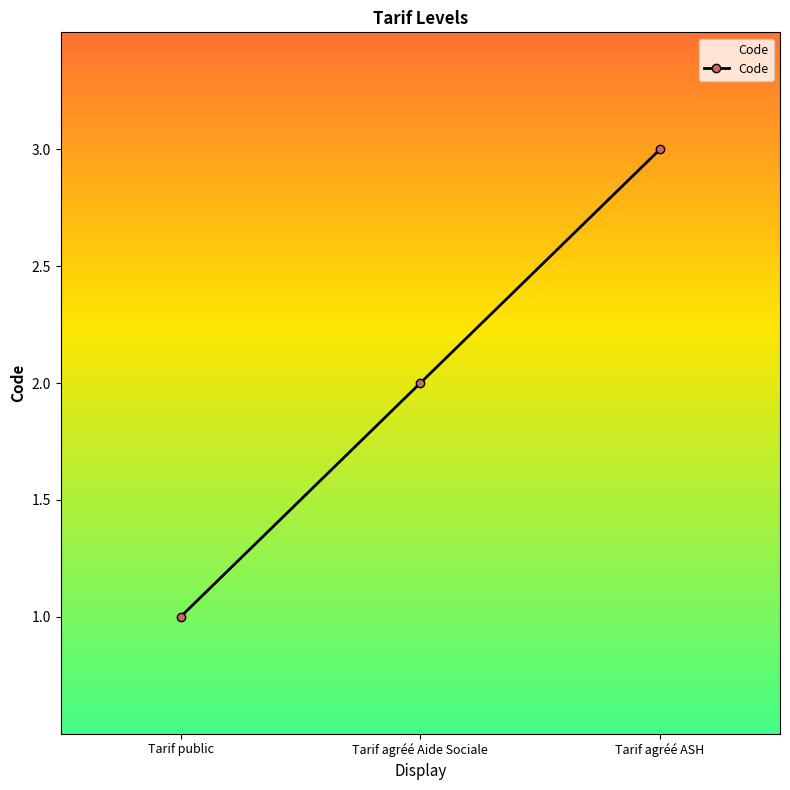

What position from the left is Tarif public?

1